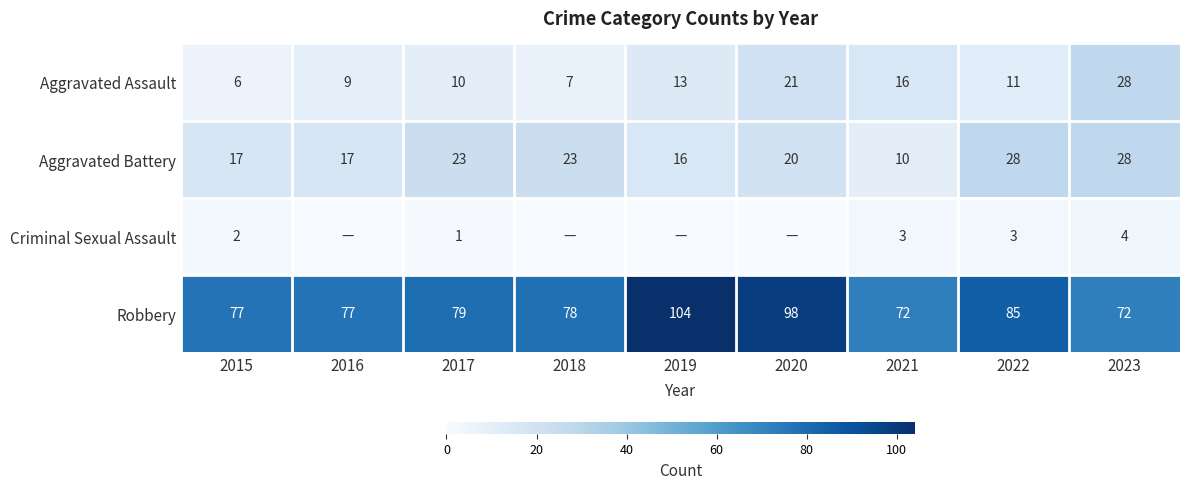

The Robbery series shows 110 at 2023. True or false?

False